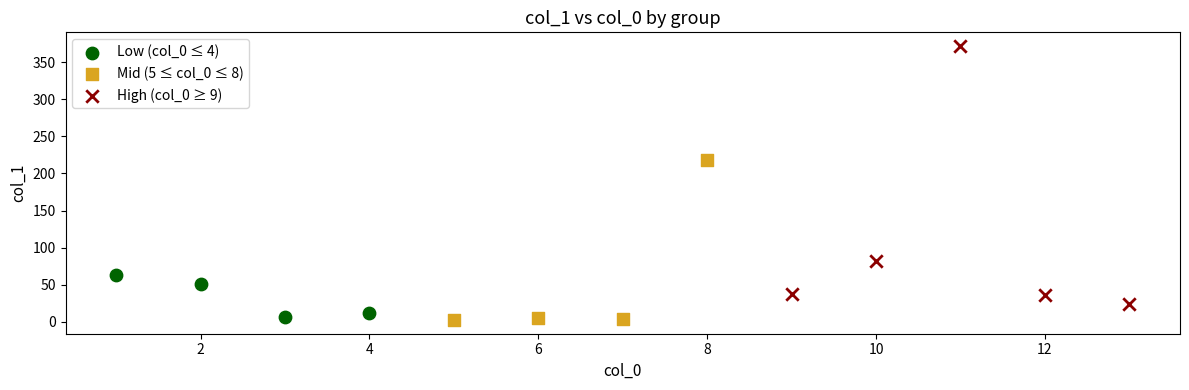

Which series reaches the minimum Y coordinate?

Mid (5 ≤ col_0 ≤ 8)